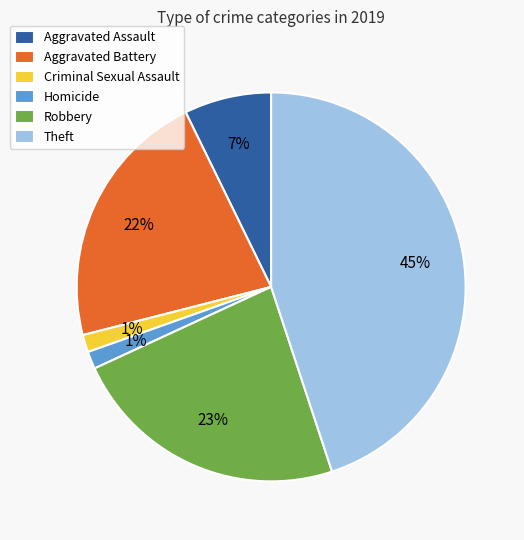

To the nearest percent, what portion does Robbery represent?

23%